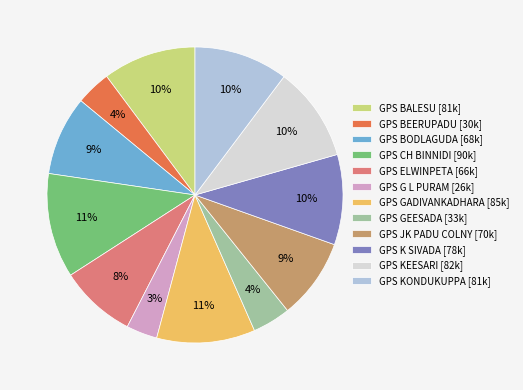

Does any single category account for the majority?

No